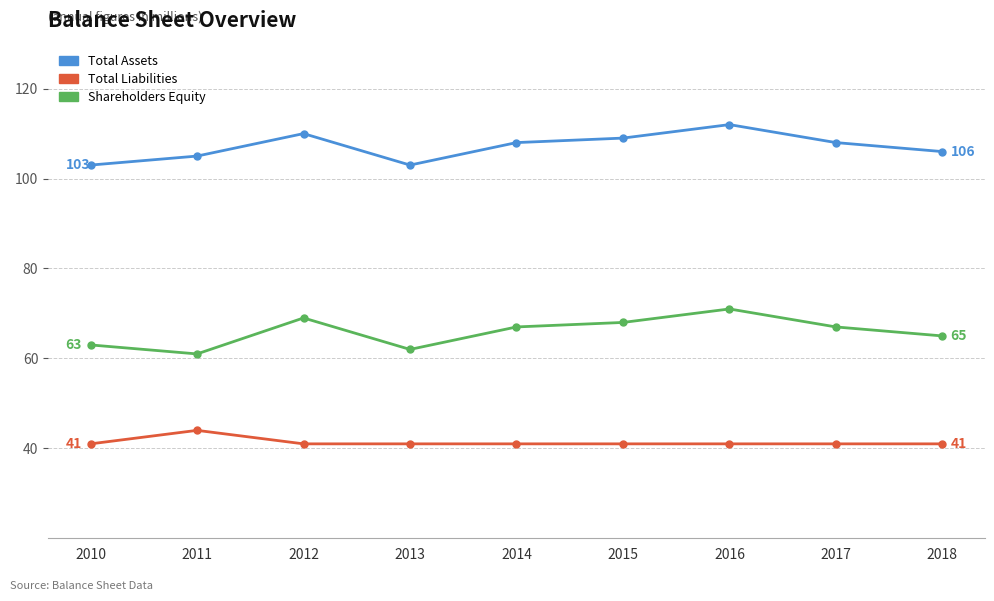

Which category has the highest value across all series?

2016